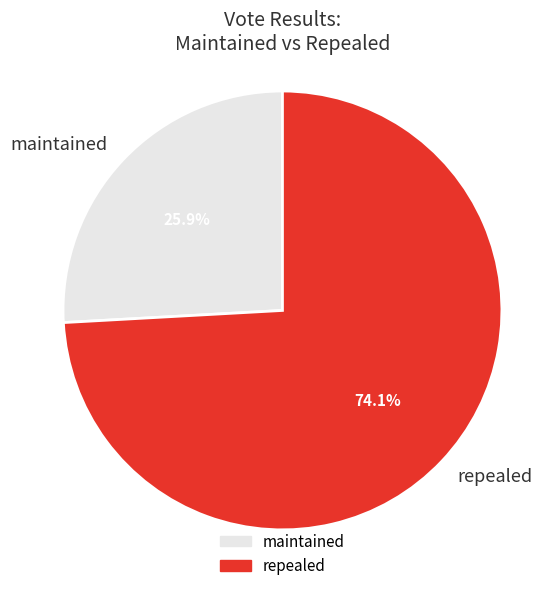

The maintained slice represents 26% of the pie. True or false?

True